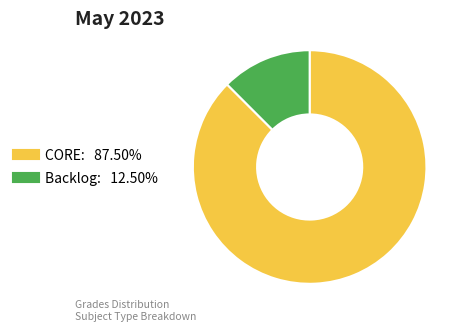

Count the number of slices in the pie.

2